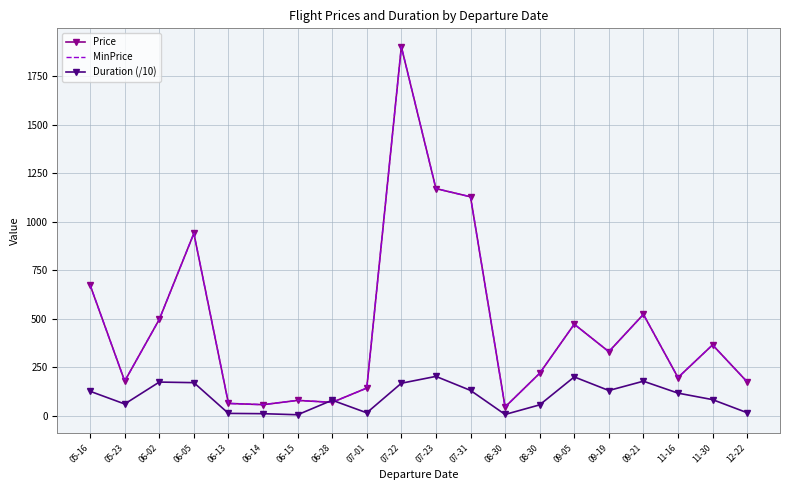

At 06-28, list the series in order from largest to smallest.

Duration (/10), Price, MinPrice